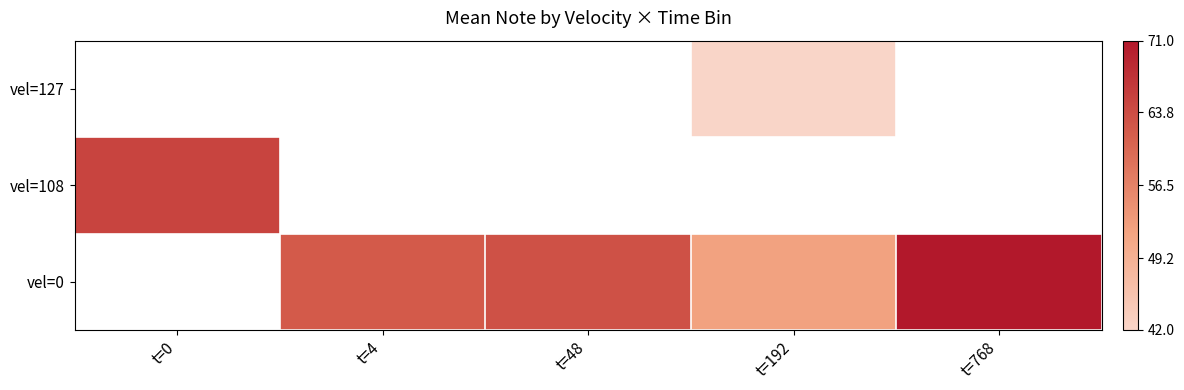

Is it true that vel=108 equals 106.1 at t=0?

False